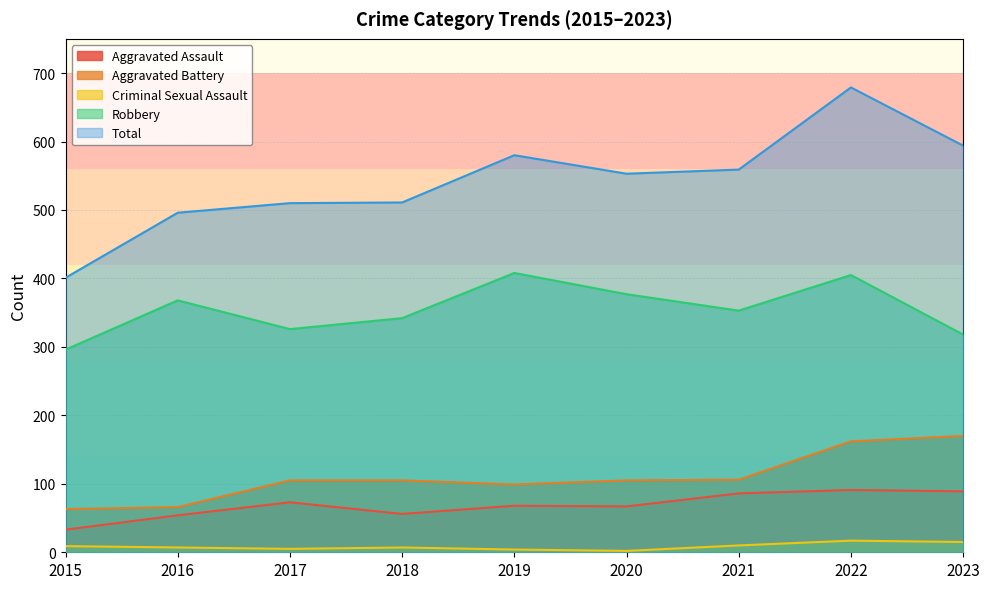

At which category does the chart reach its minimum across all series?

2020